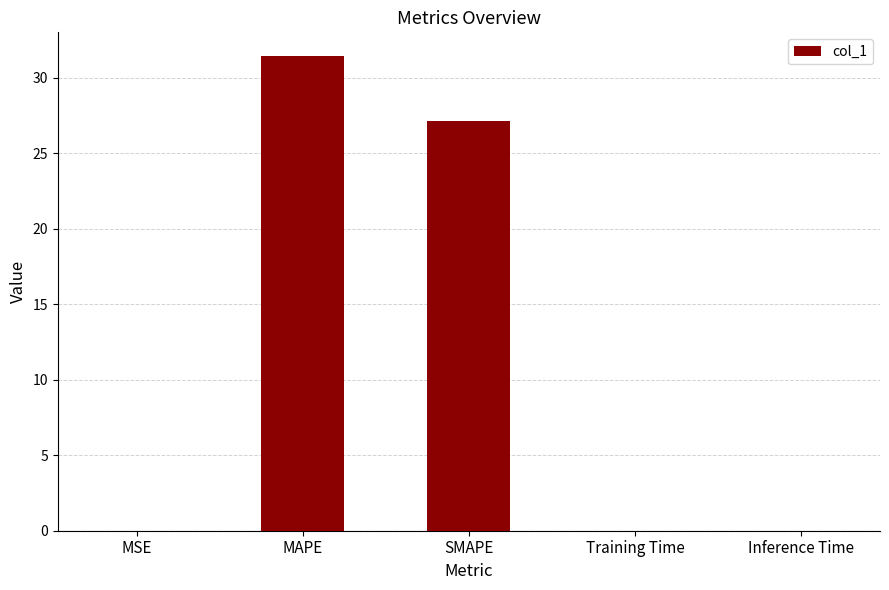

What is the change in value from MAPE to SMAPE?

-4.3